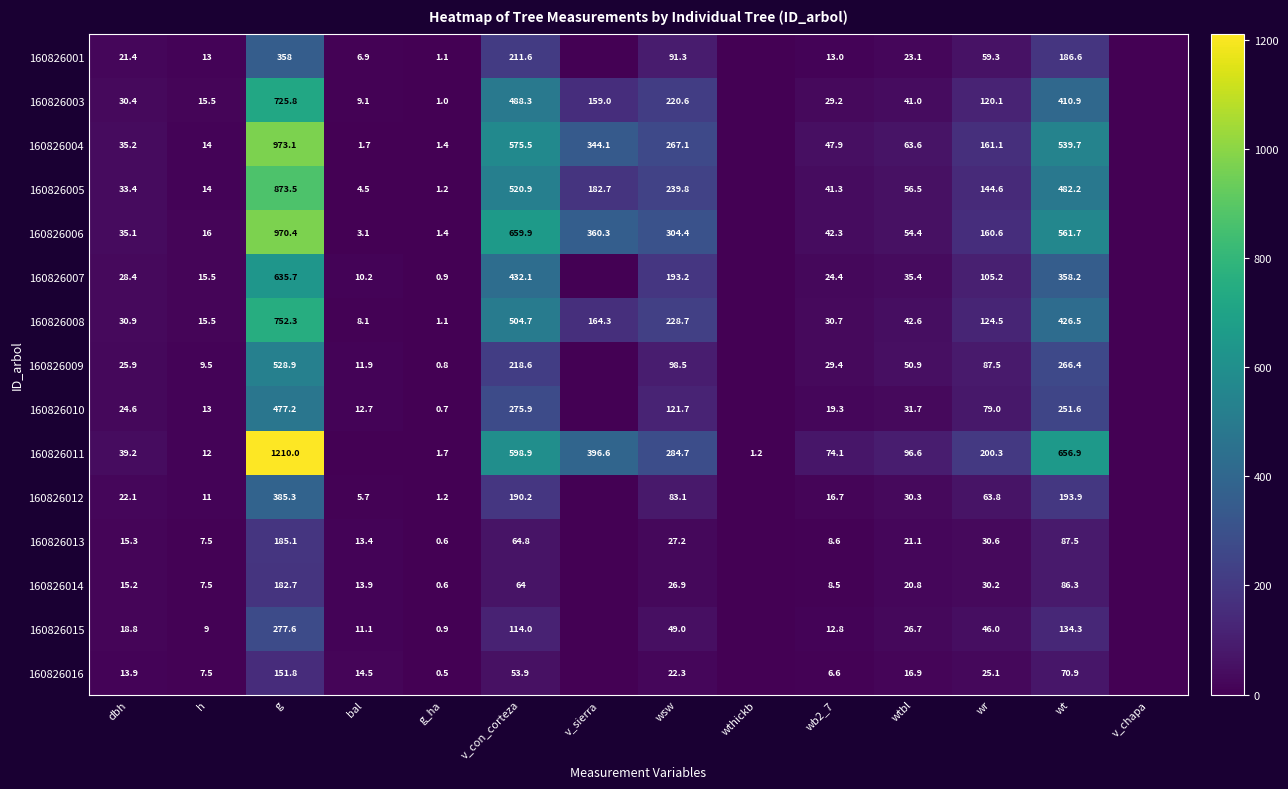

At which category is the sum across all series the highest?

g